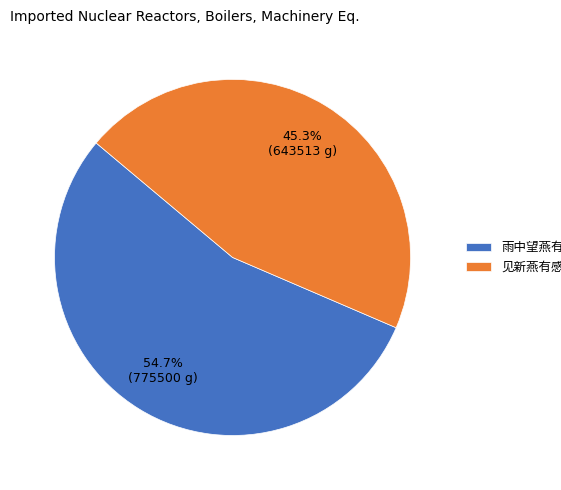

To the nearest percent, what is the average slice percentage?

50%